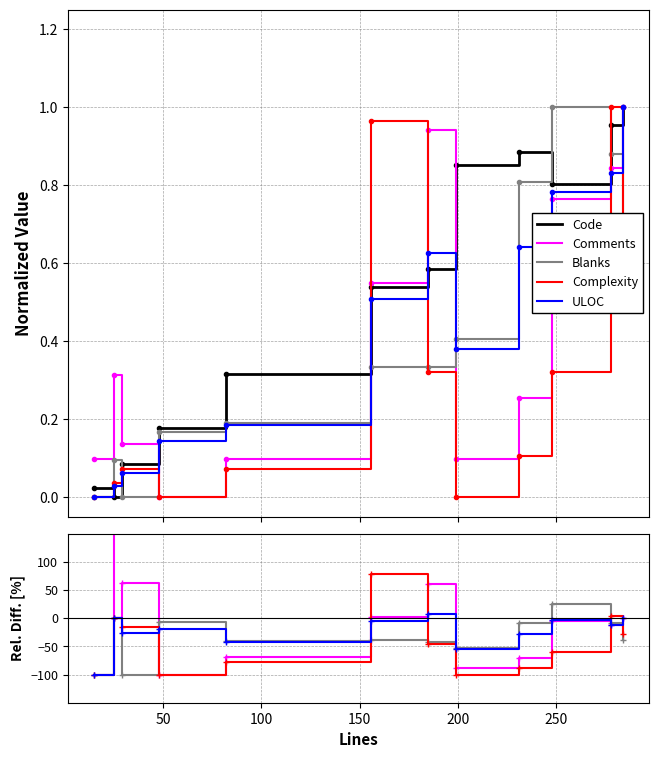

True or false: Blanks has a value of 69.8 at 50.

False